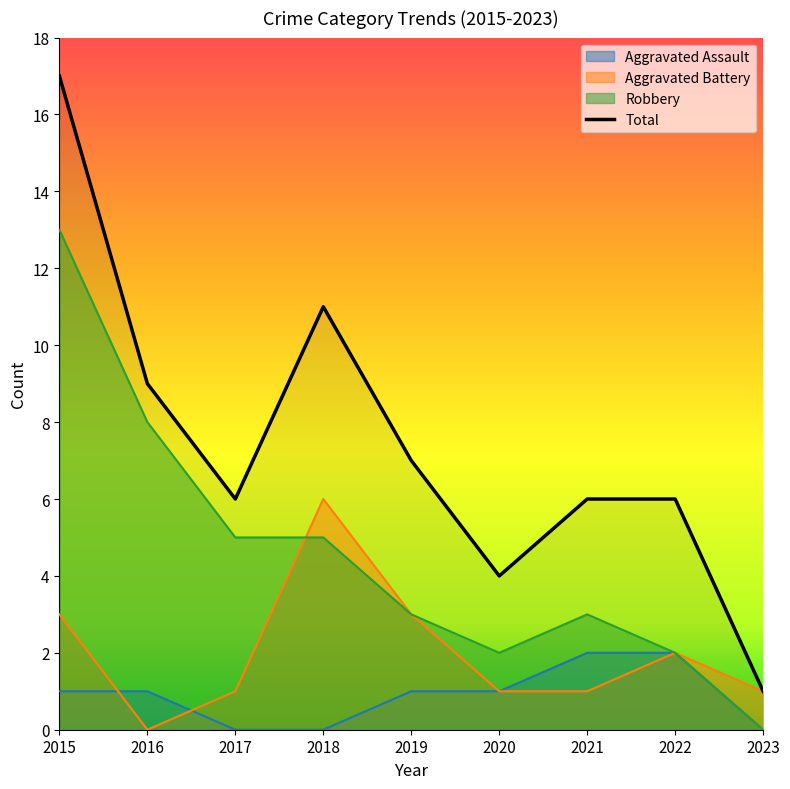

At which label is Aggravated Assault closest to 1?

2015